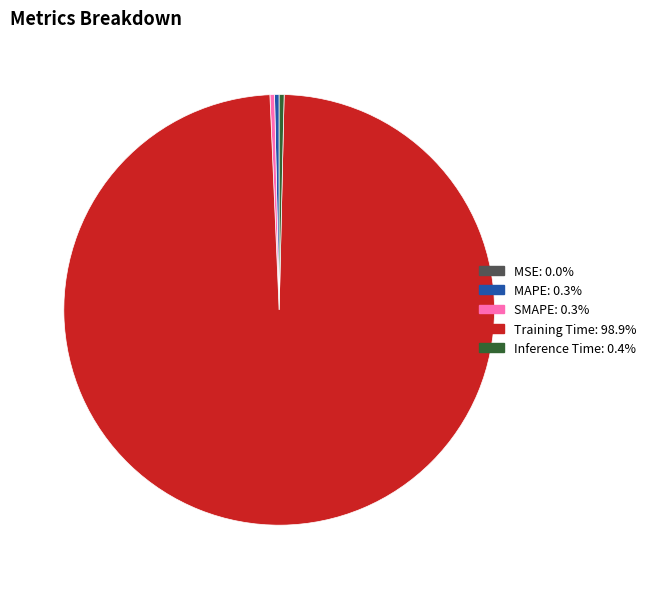

Is there any slice that represents more than half of the pie?

Yes